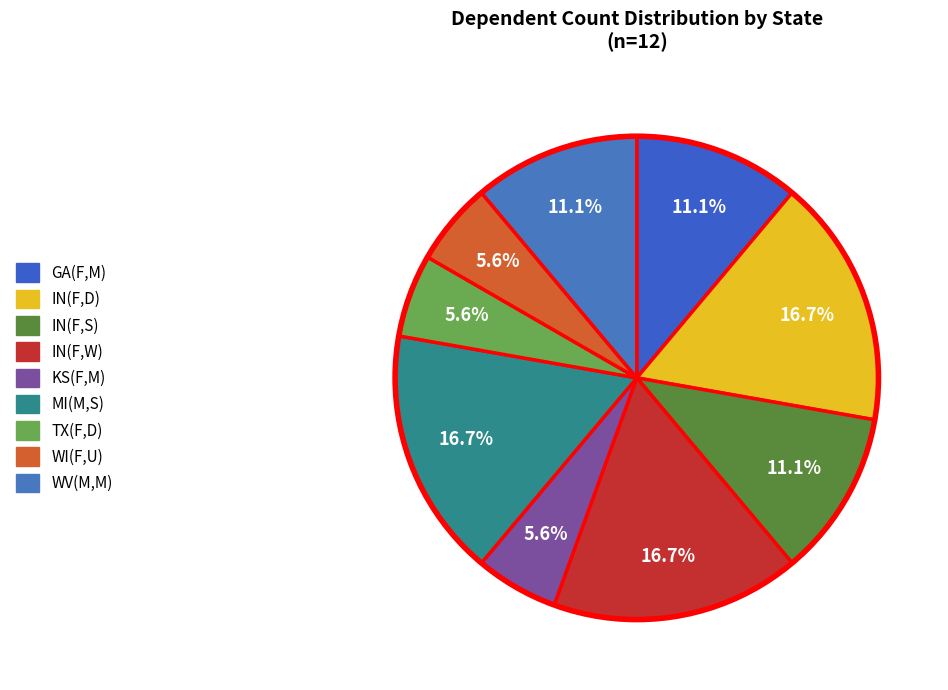

Does any single category account for the majority?

No